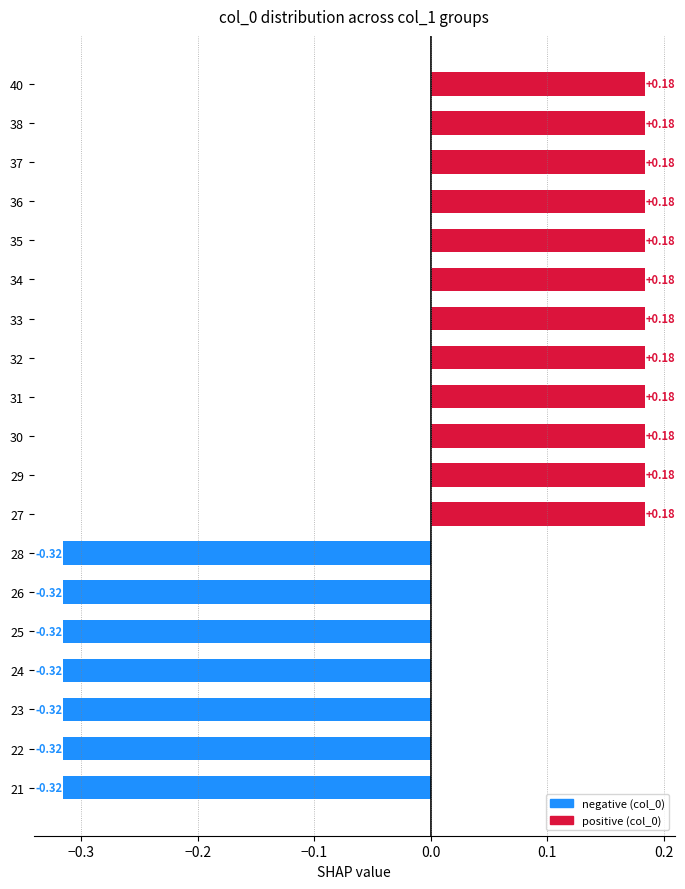

Which has a higher value, 29 or 28?

29